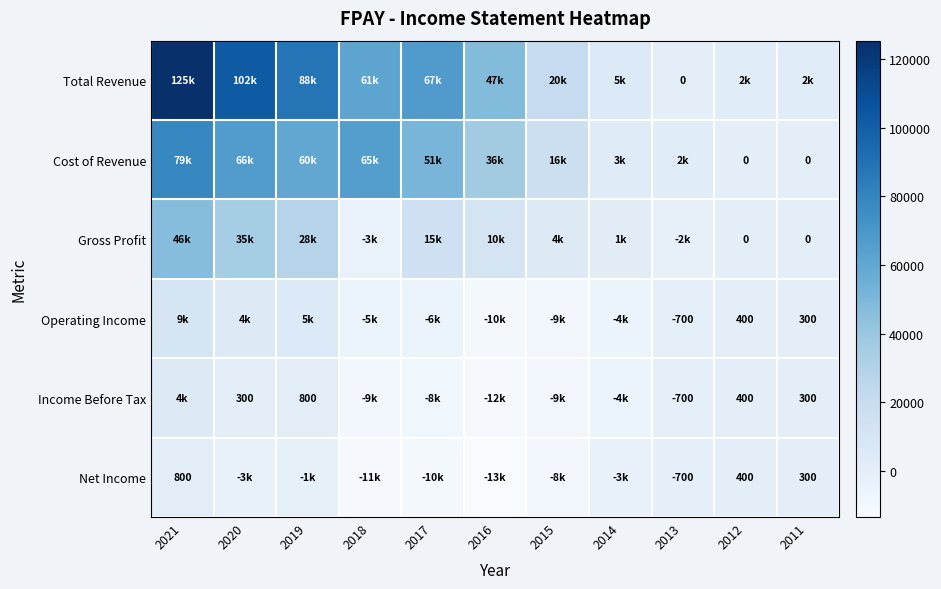

At how many categories does at least one series exceed 946?

11